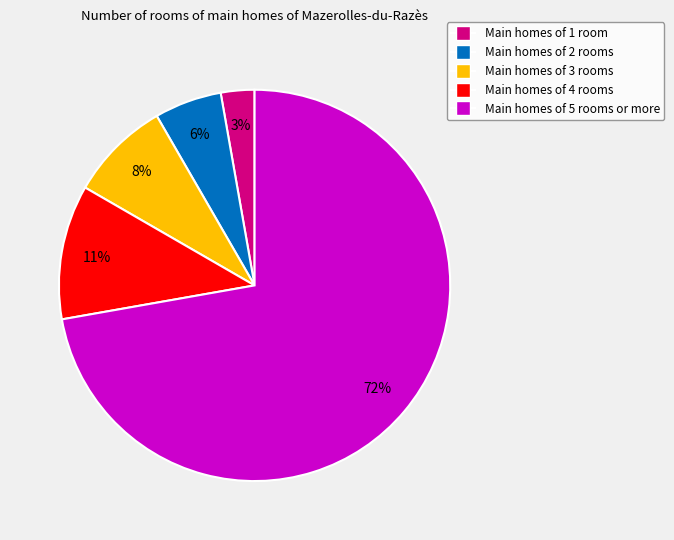

Which slice is the smallest?

Main homes of 1 room